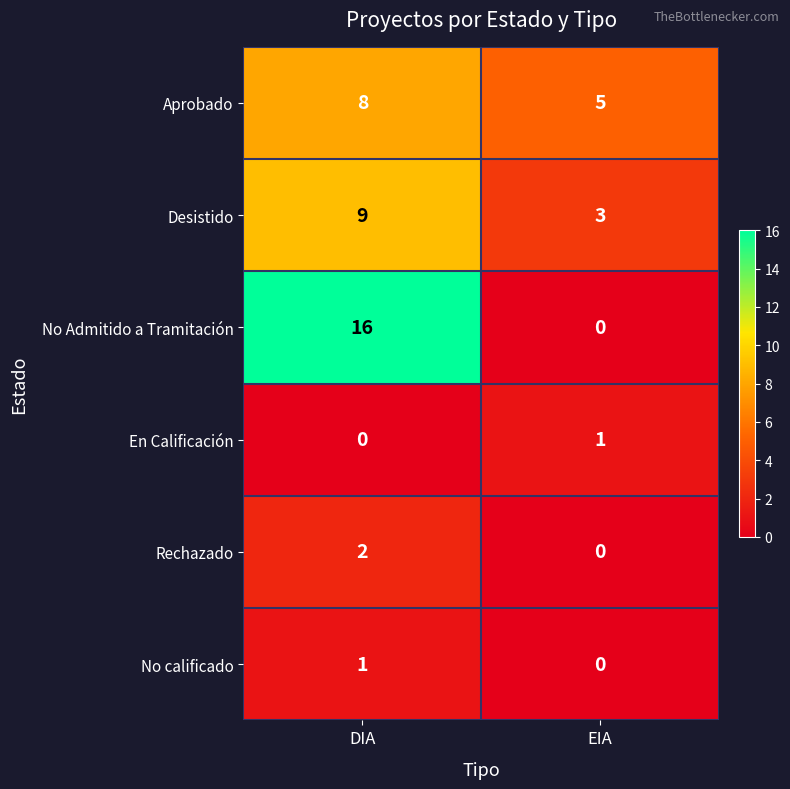

What is the sum of the Desistido values at EIA and DIA?

12